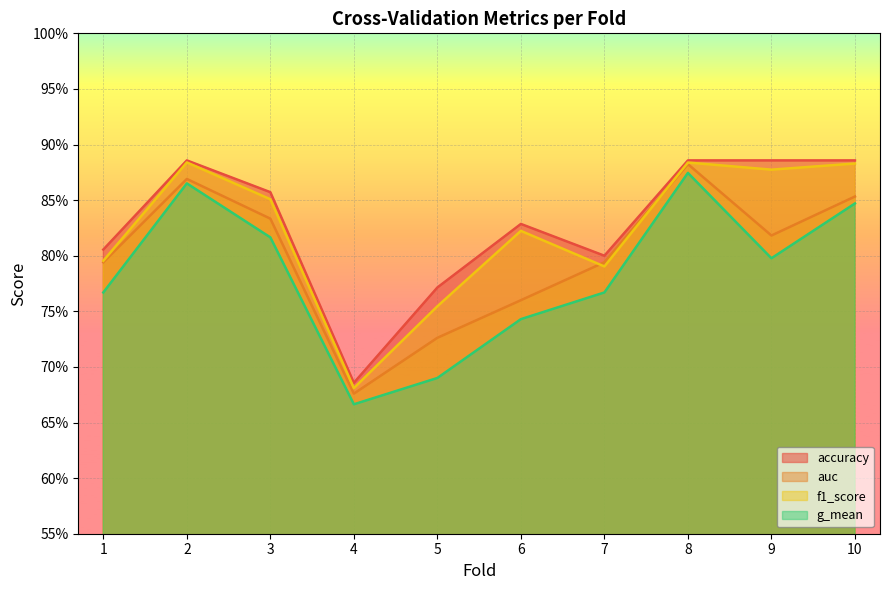

The f1_score series shows 0.3 at 4. True or false?

False